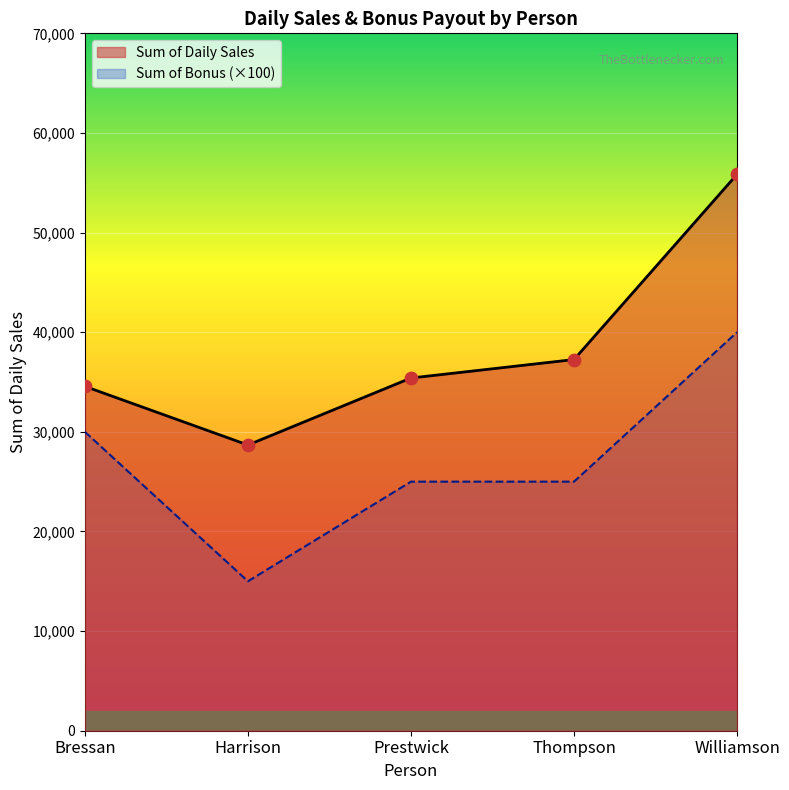

Which series has the largest total across all categories?

Sum of Daily Sales